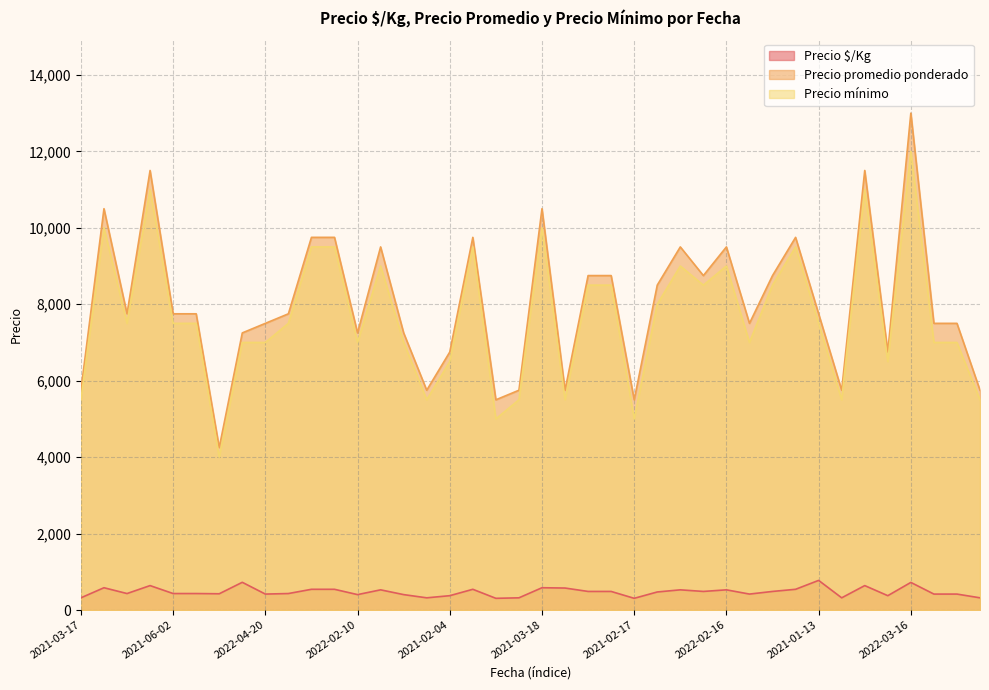

What value does the Precio mínimo series have at 2022-02-03?

9500